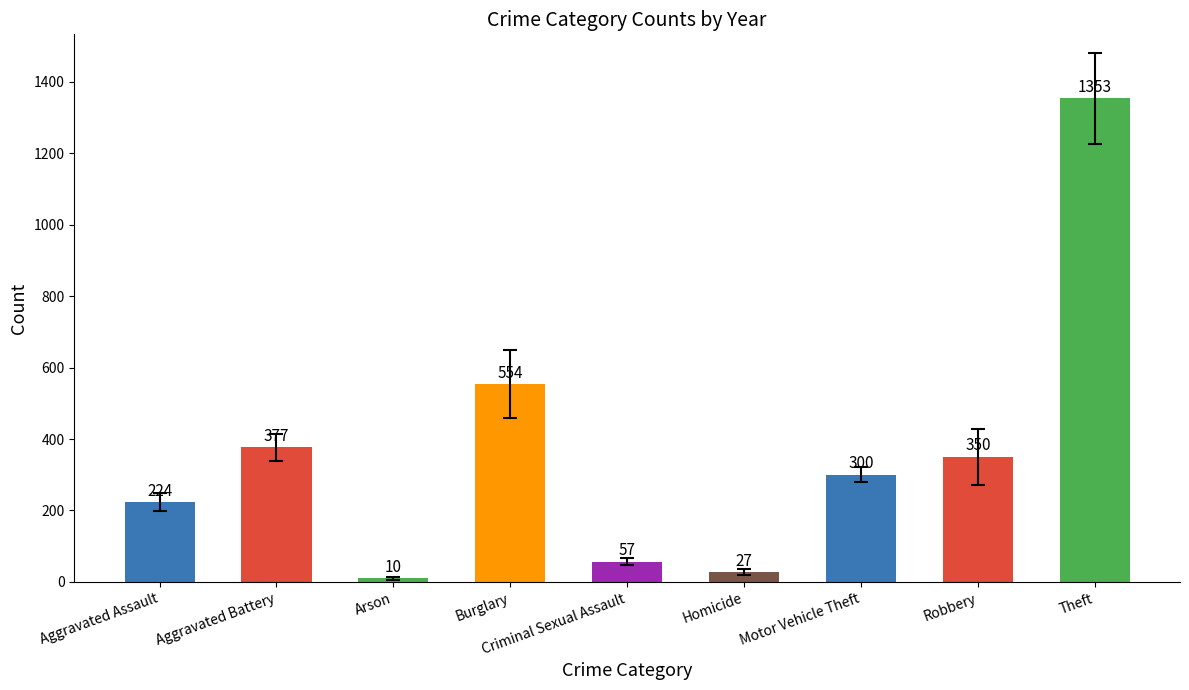

What is the minimum value shown in the chart?

10.3